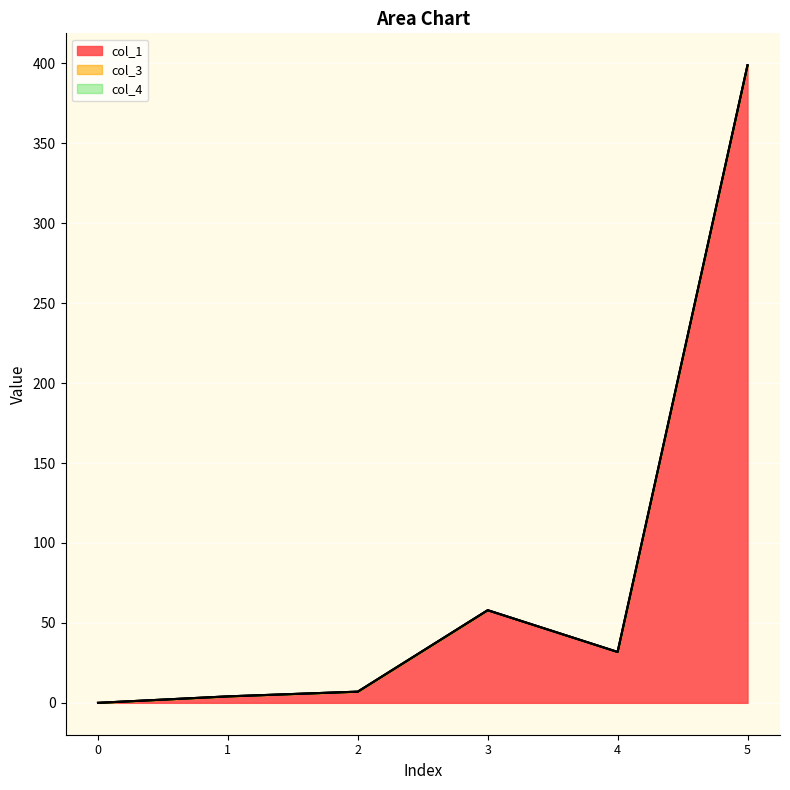

Reading left to right, extract all data points from this chart.

col_1: 0=0.0	1=4.0	2=7.0	3=57.9	4=31.8	5=398.9
col_3: 0=0.0	1=0.0	2=0.0	3=0.0	4=0.0	5=0.0
col_4: 0=0.0	1=0.0	2=0.0	3=0.0	4=0.0	5=0.0